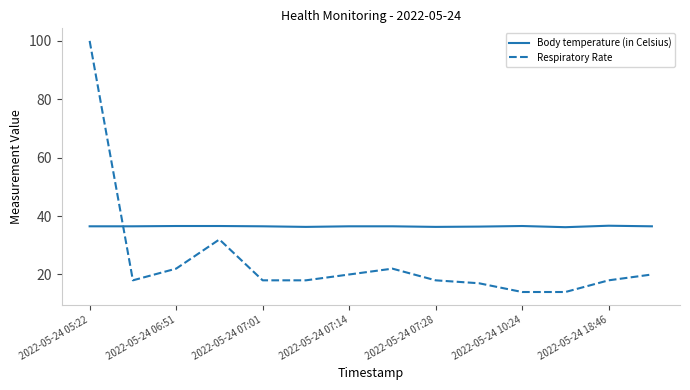

What is the lowest value of the Body temperature (in Celsius) series?

36.2